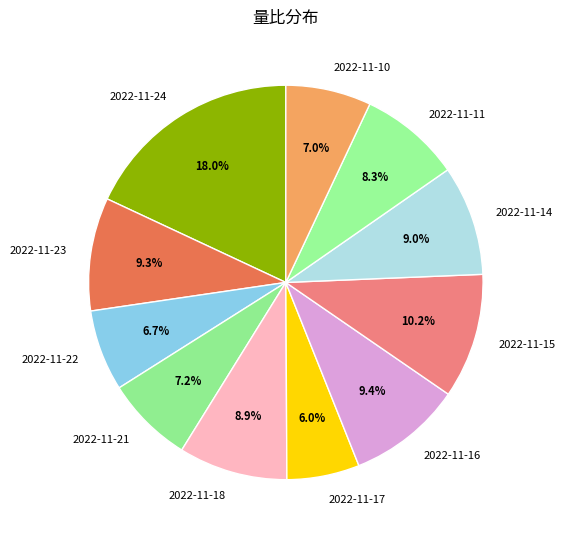

True or false: 2022-11-18 accounts for 21% of the total.

False